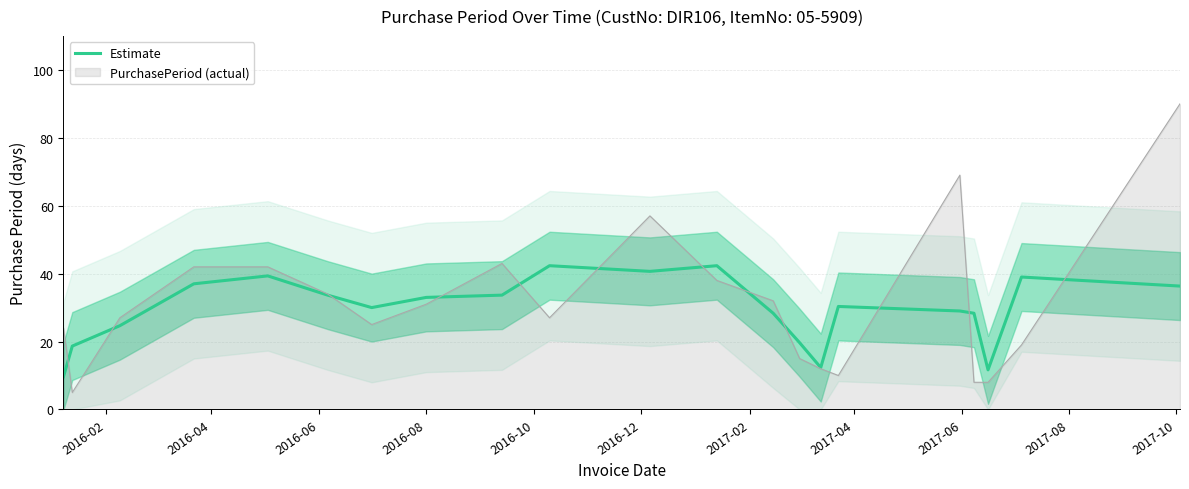

What is the greatest value displayed?

42.3